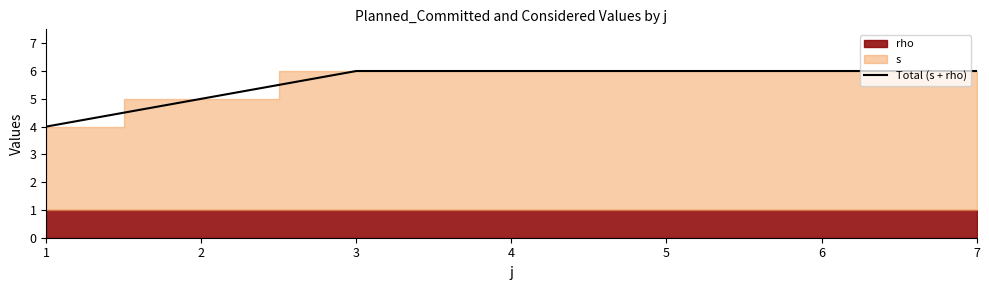

Is it true that Total (s + rho) equals 4 at 1?

True